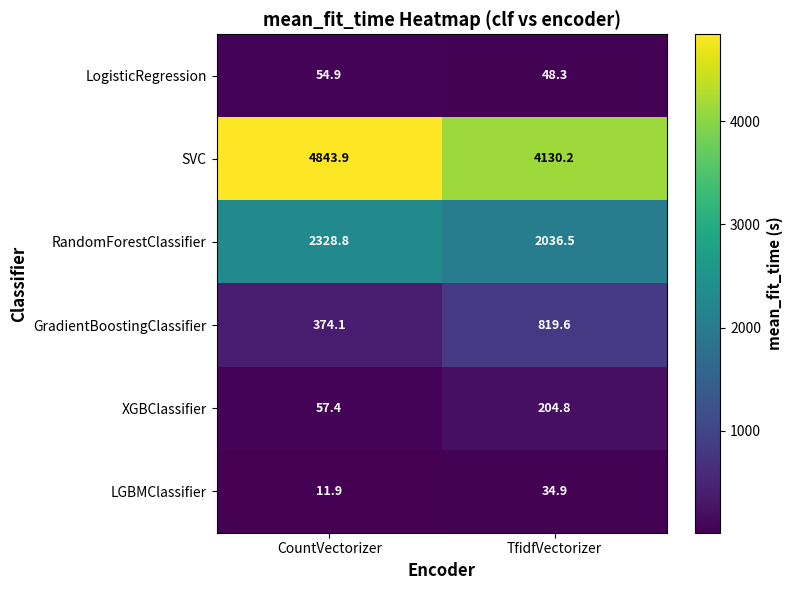

What is the spread (max minus min) of values at TfidfVectorizer?

4095.3